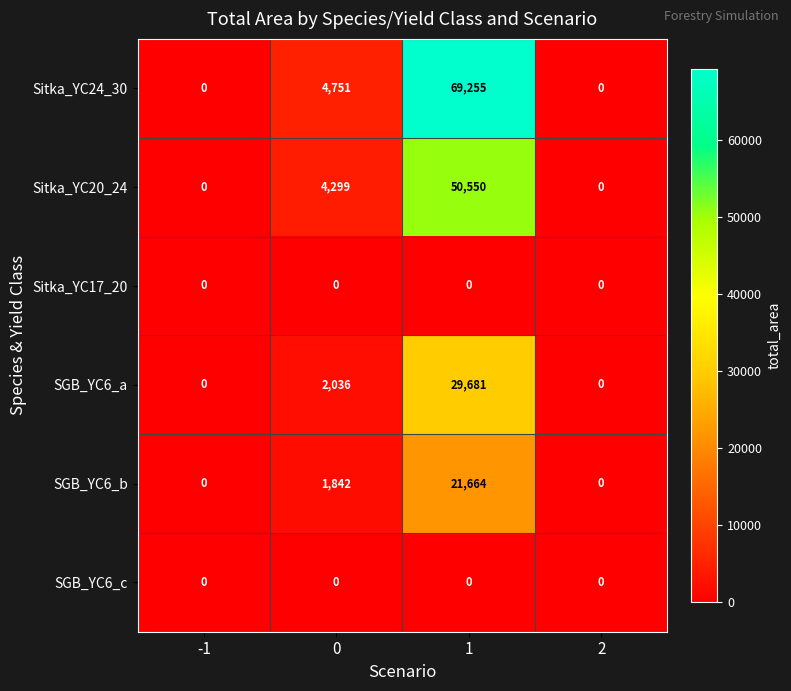

What is the total value across all series at 0?

12928